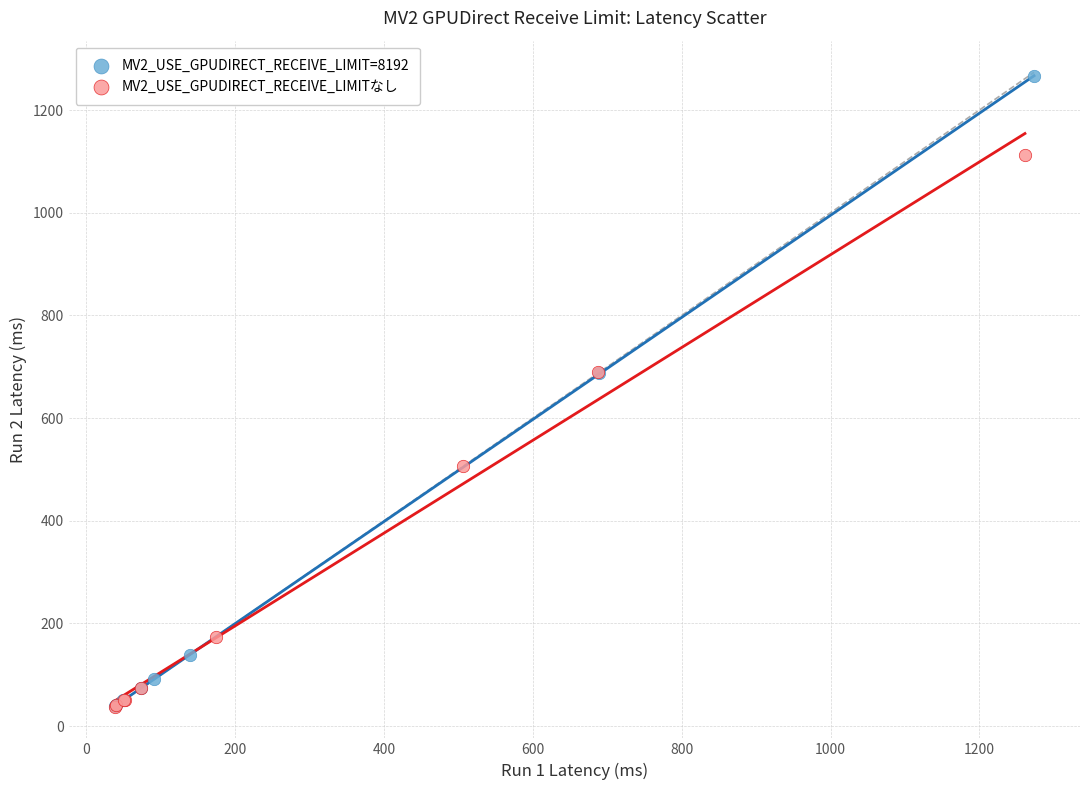

Which series contains the highest Y value?

MV2_USE_GPUDIRECT_RECEIVE_LIMIT=8192